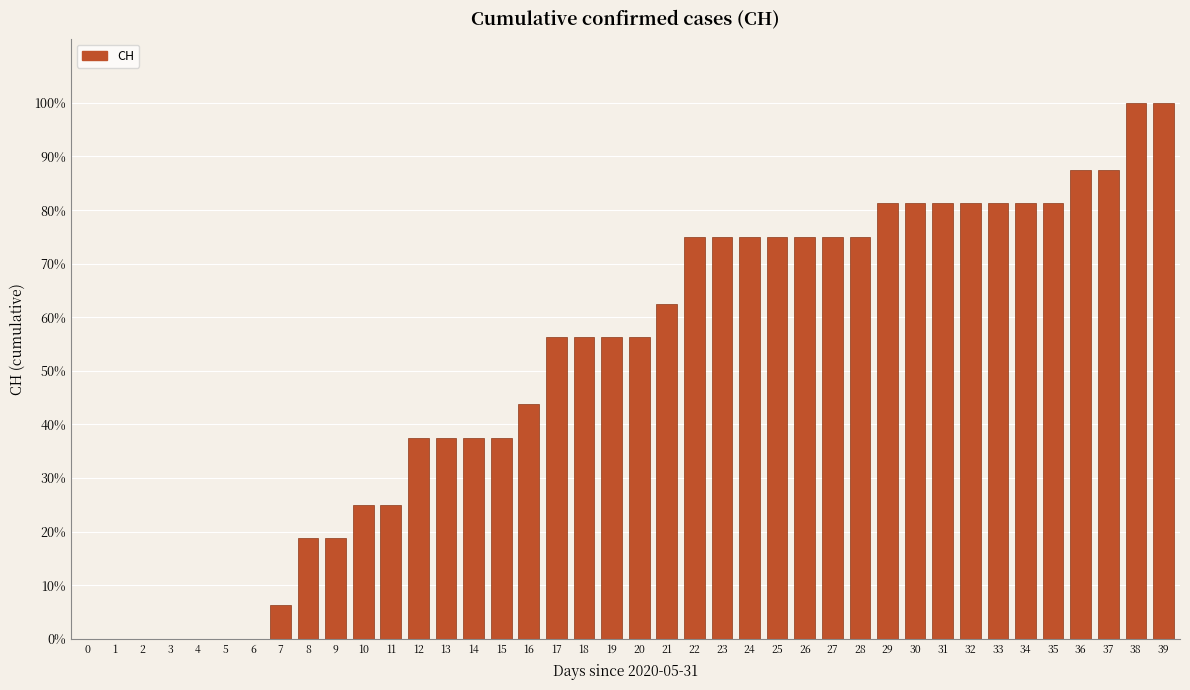

How many series are shown in this chart?

1